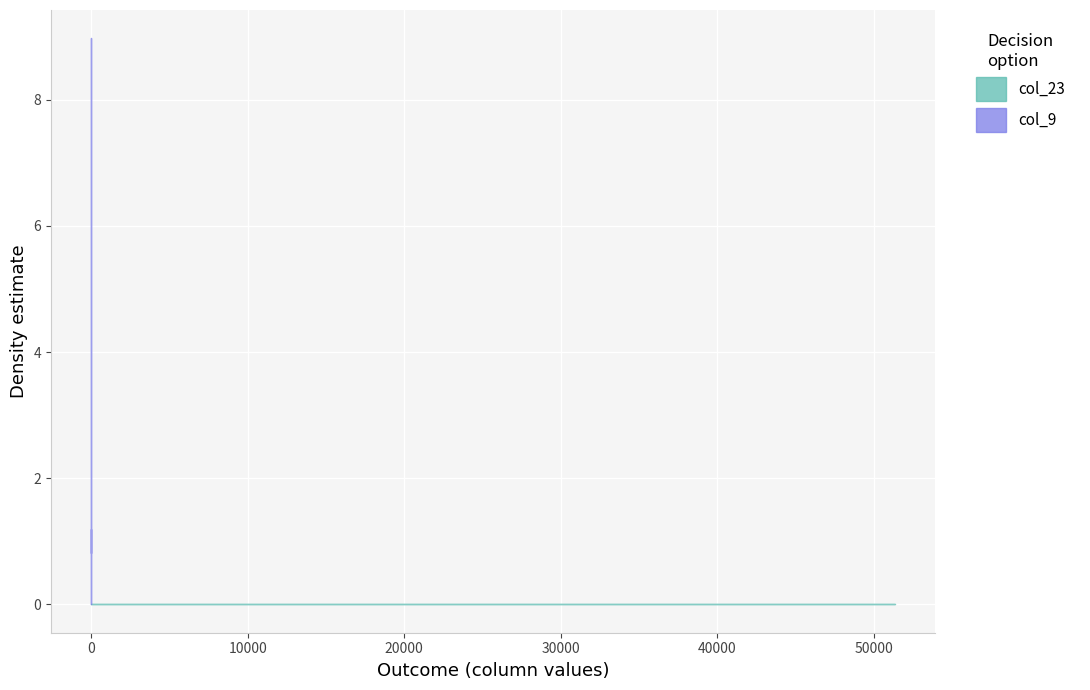

In col_23, how many points are lower than both neighbors (excluding endpoints)?

12